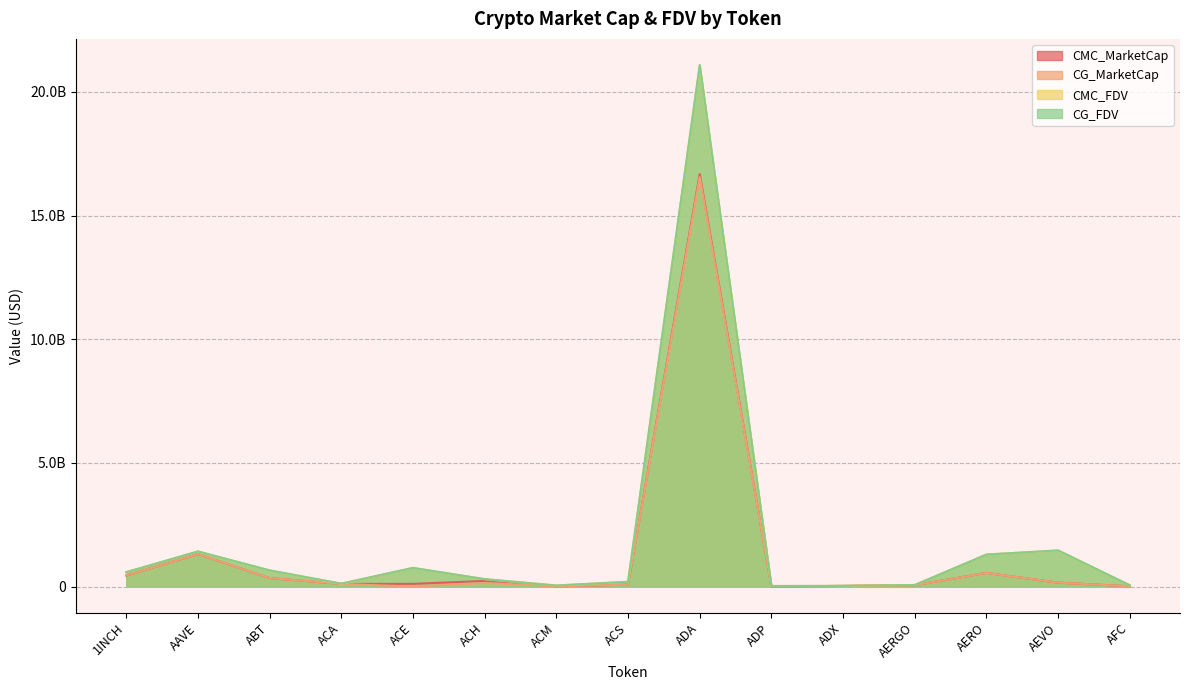

What is the label of the 1st point from the left?

1INCH